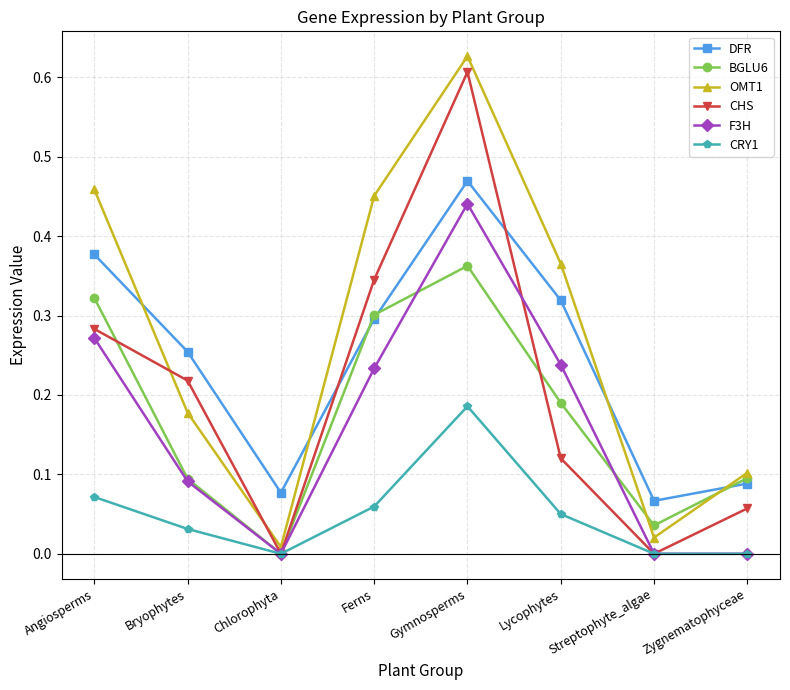

What position from the left is Angiosperms?

1